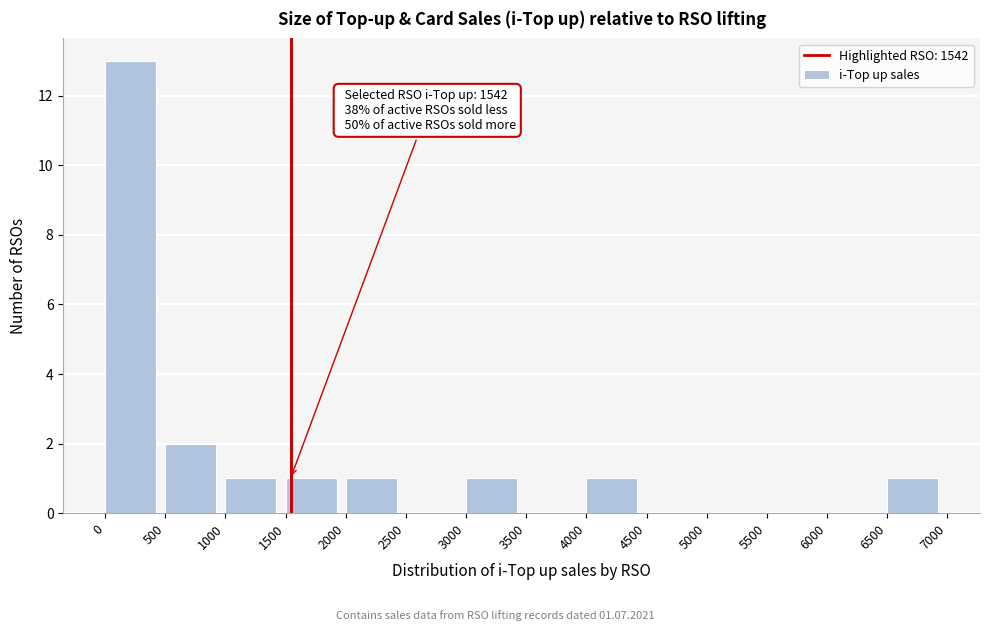

Which range on the x-axis has the tallest bar?

0 to 500